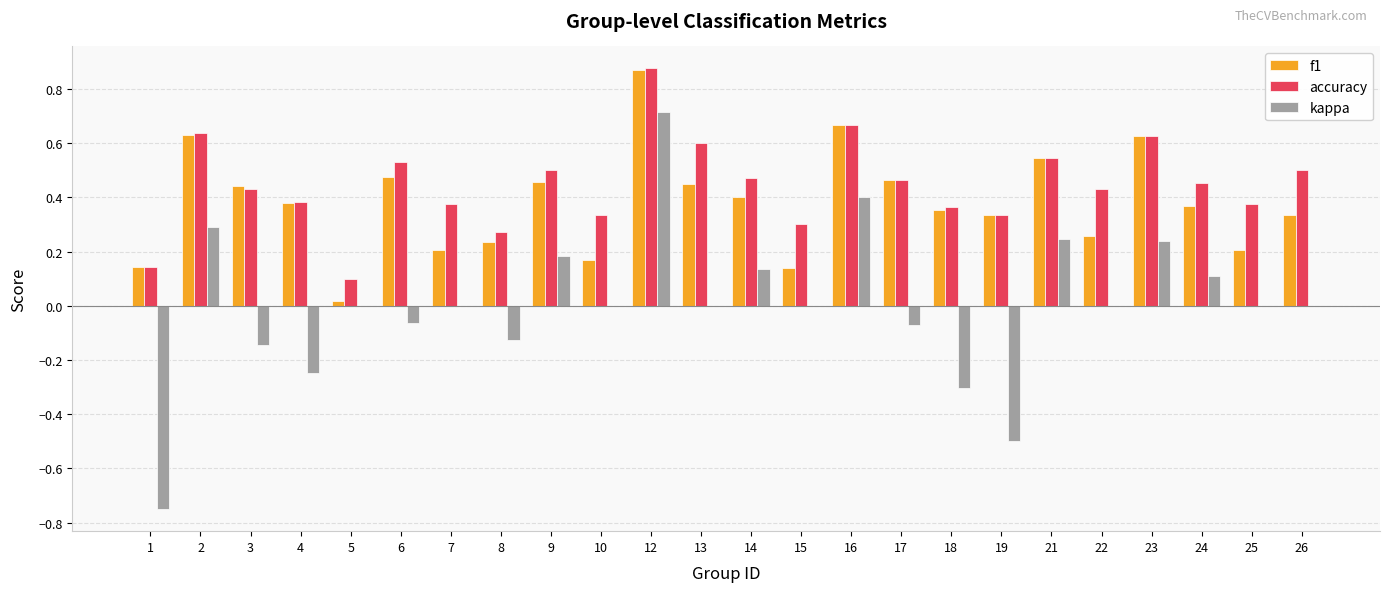

Which category has the highest value in the kappa series?

12